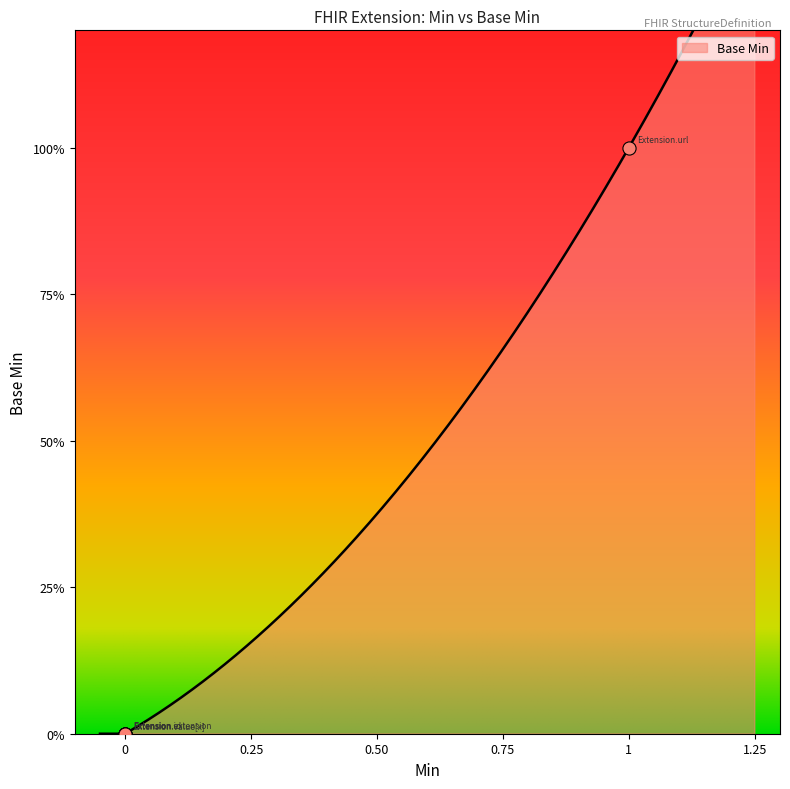

Which has a higher value, Extension.extension or Extension.id?

Extension.extension